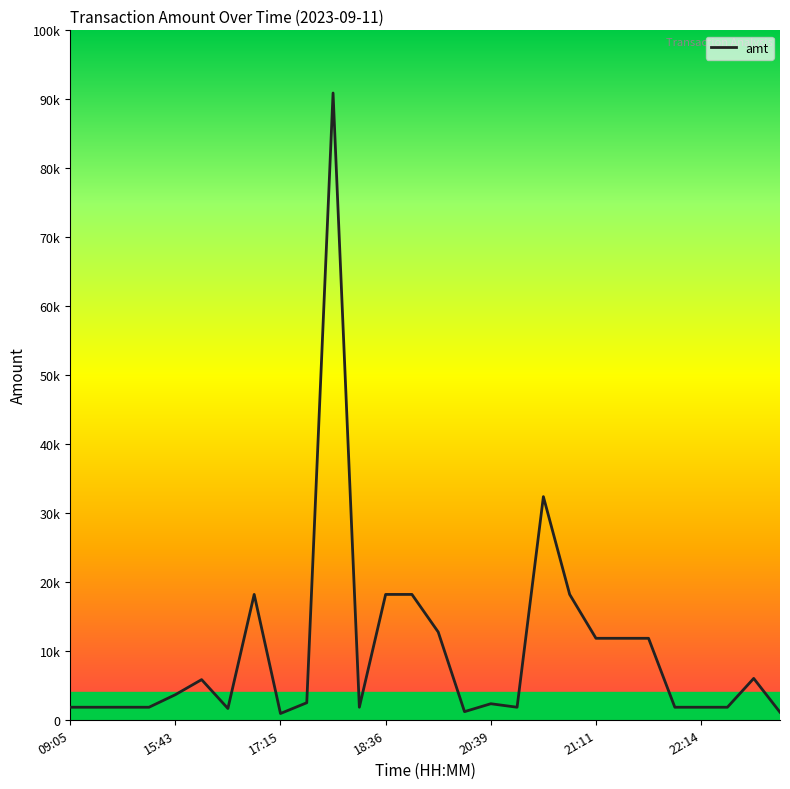

Does the chart display data point markers on the line(s)?

No